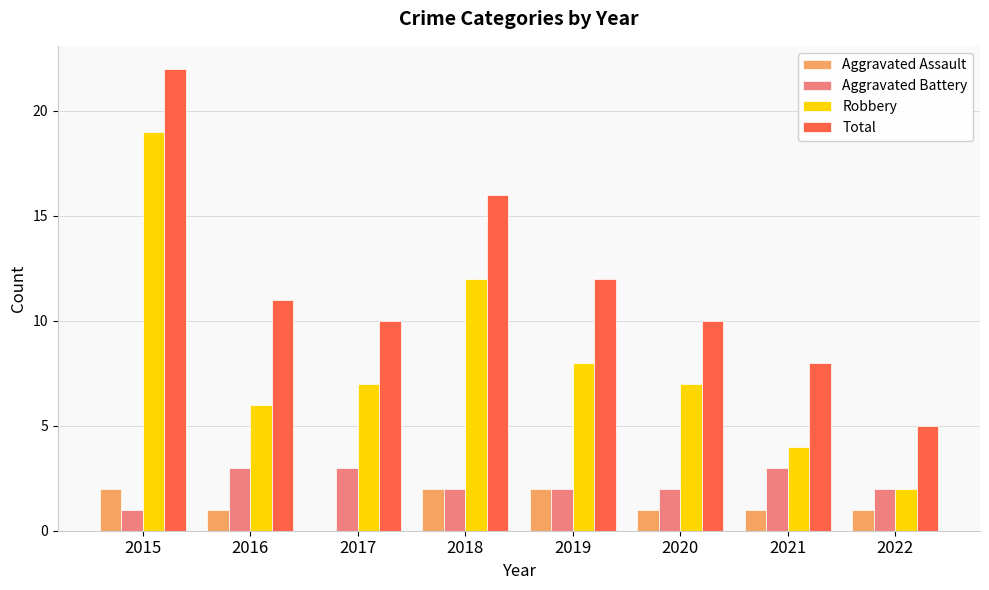

Does the chart contain stacked bars?

No